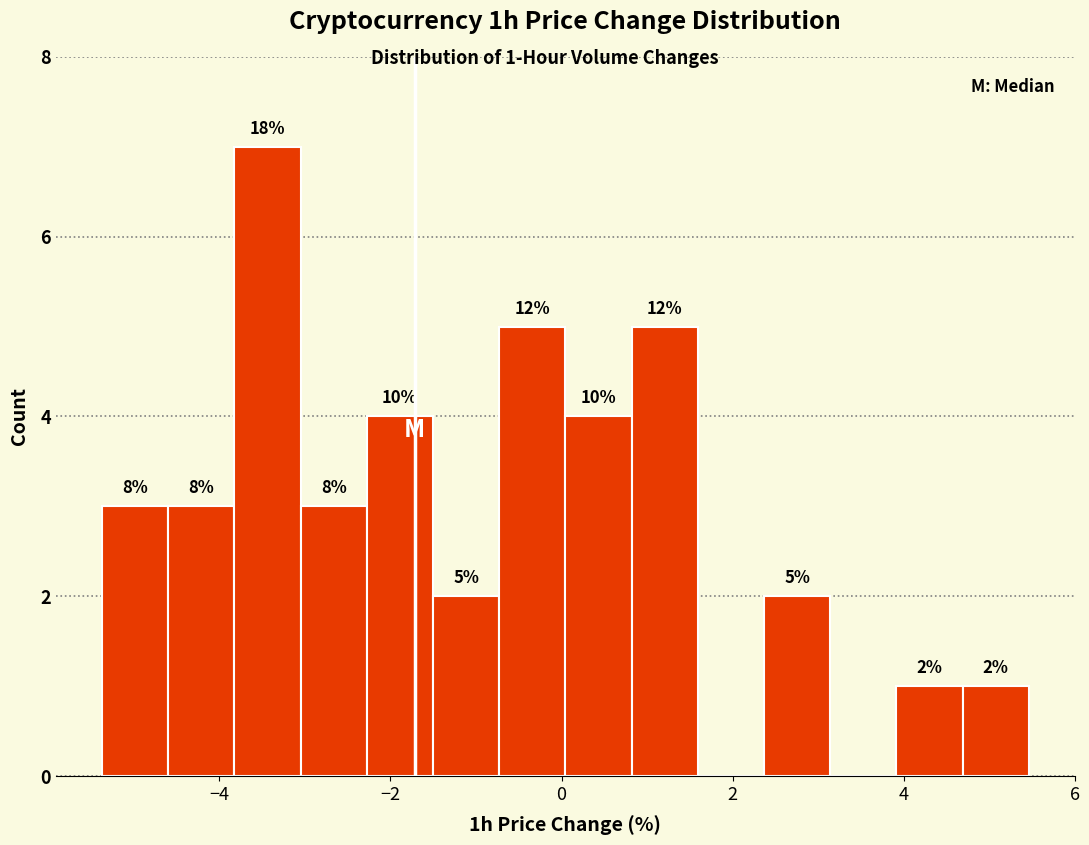

Read against the x-axis, roughly where is the centre of the tallest bar?

-3.4